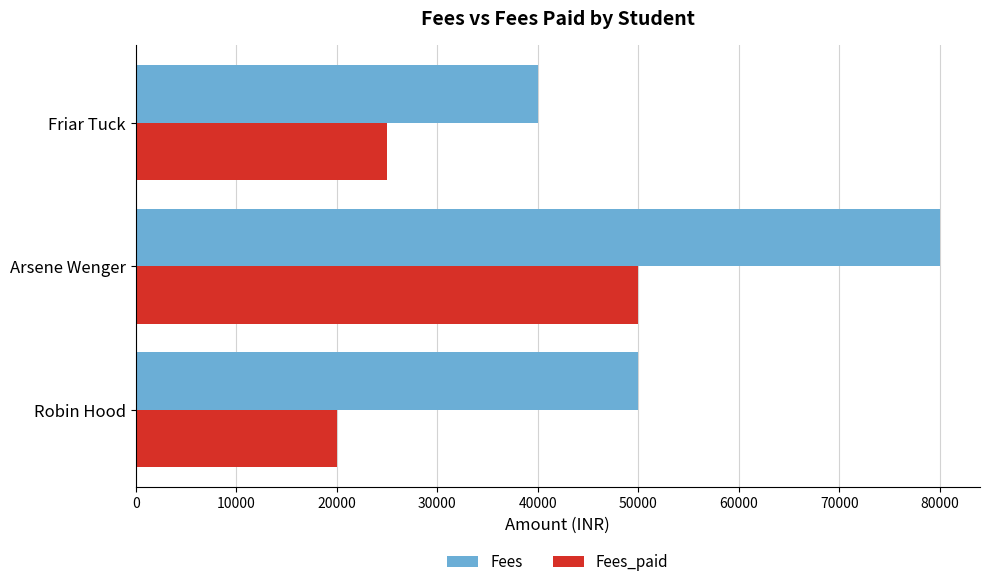

What is the difference between the maximum and minimum values in the Fees series?

40000